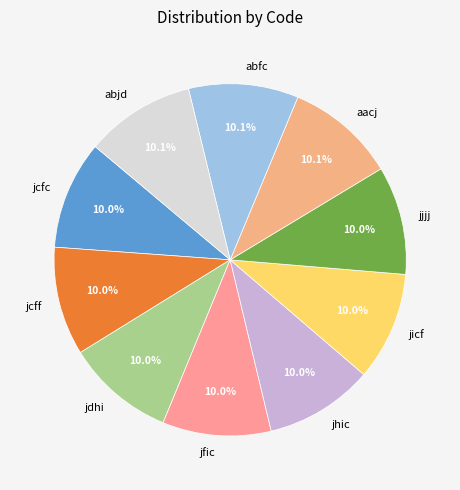

How many slices are in this pie chart?

10